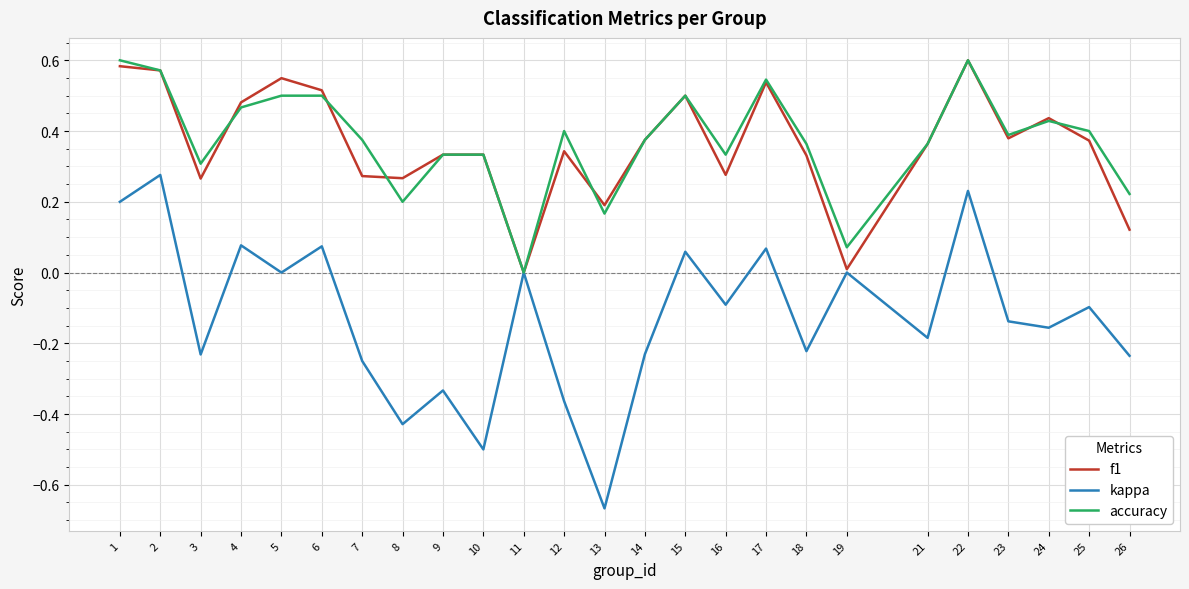

Is the value of accuracy at 2 greater than the value of kappa at 23?

Yes